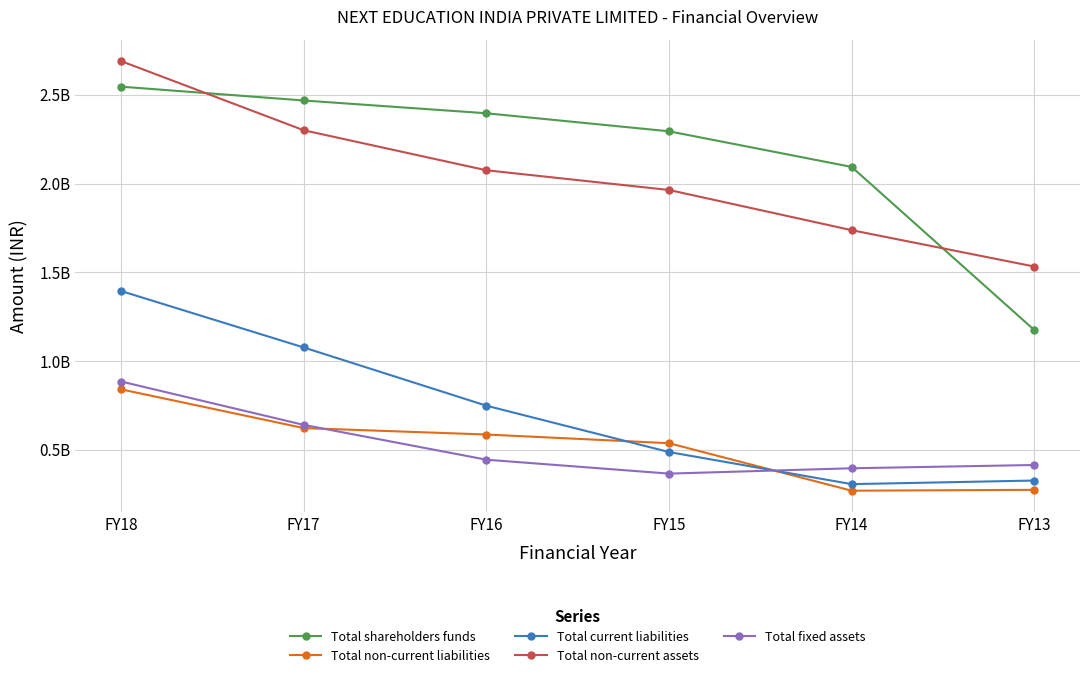

Is the value of Total fixed assets at FY18 greater than the value of Total shareholders funds at FY17?

No